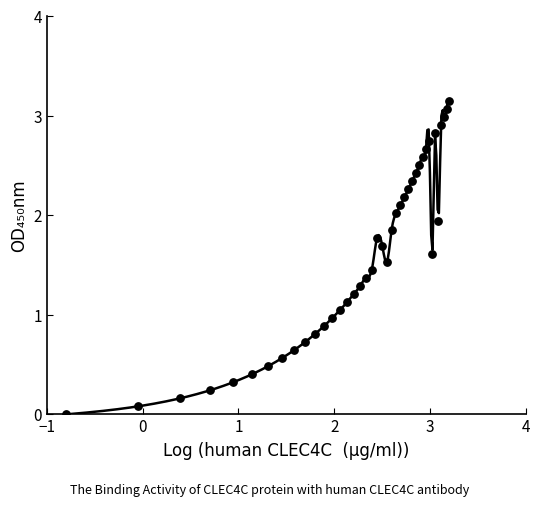

How many data points are displayed?

40